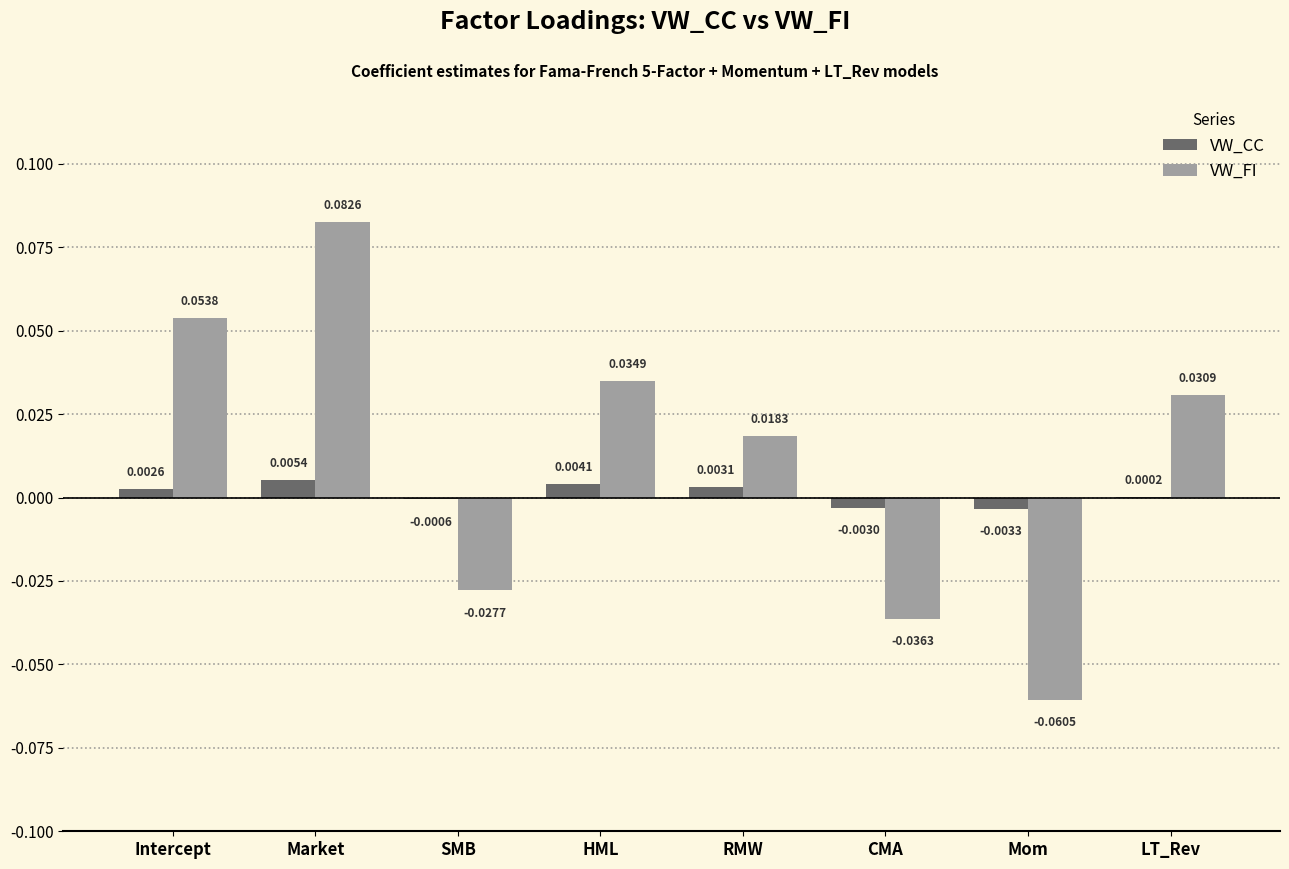

At which label does VW_CC first exceed 0?

Intercept